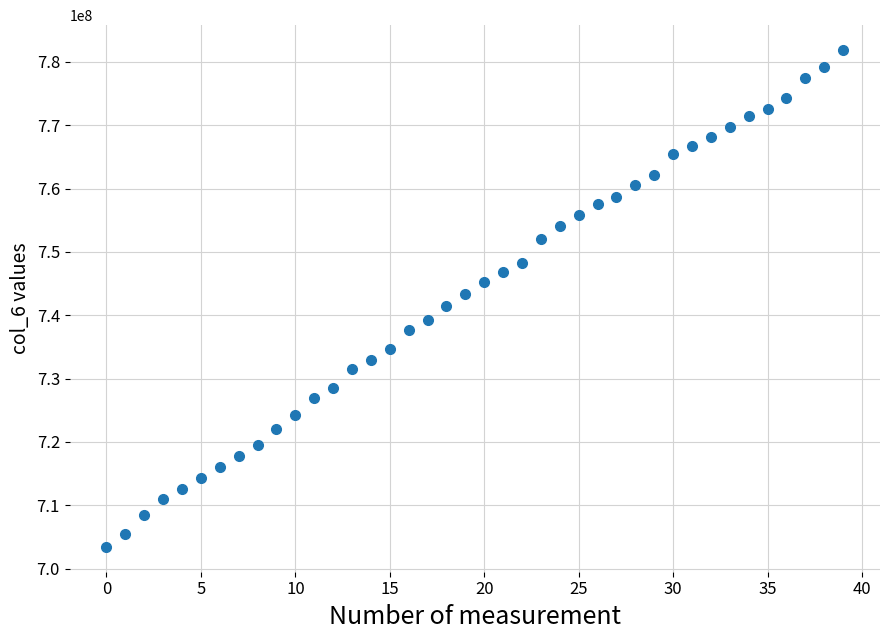

What is the range of Y values (max minus min)?

78466556